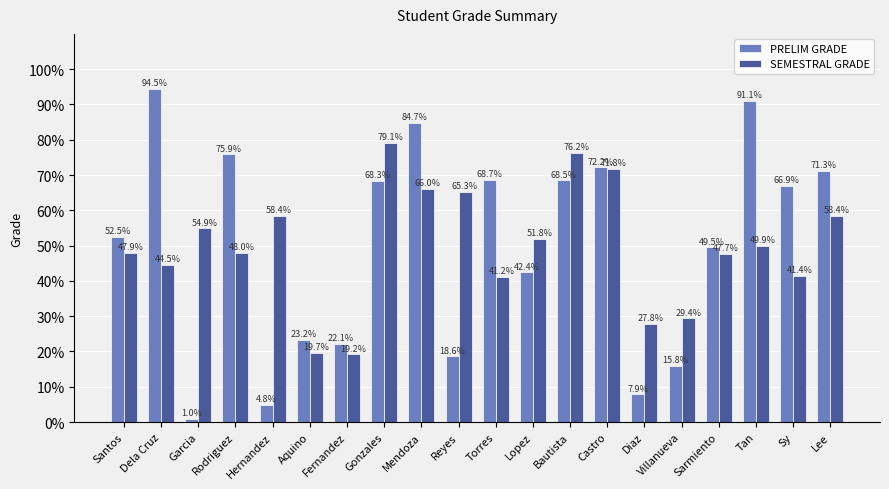

What is the smallest value displayed?

1.0